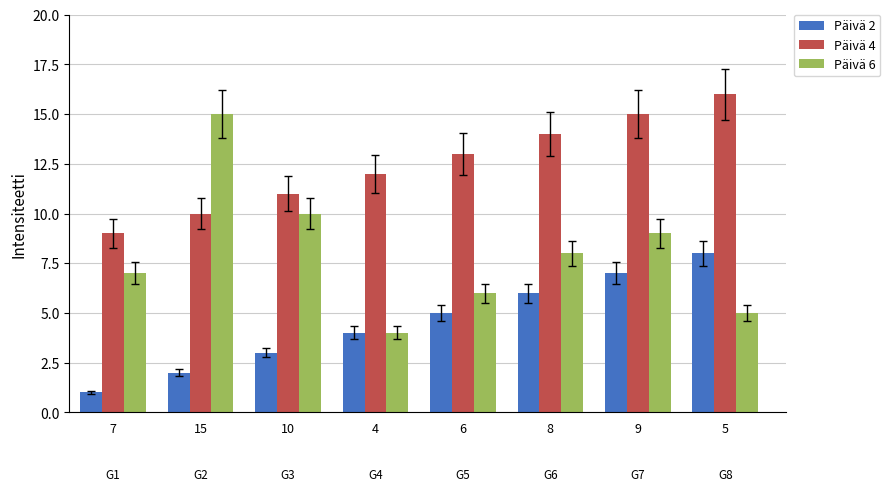

List the labels in order of Päivä 2 value, largest first.

5, 9, 8, 6, 4, 10, 15, 7